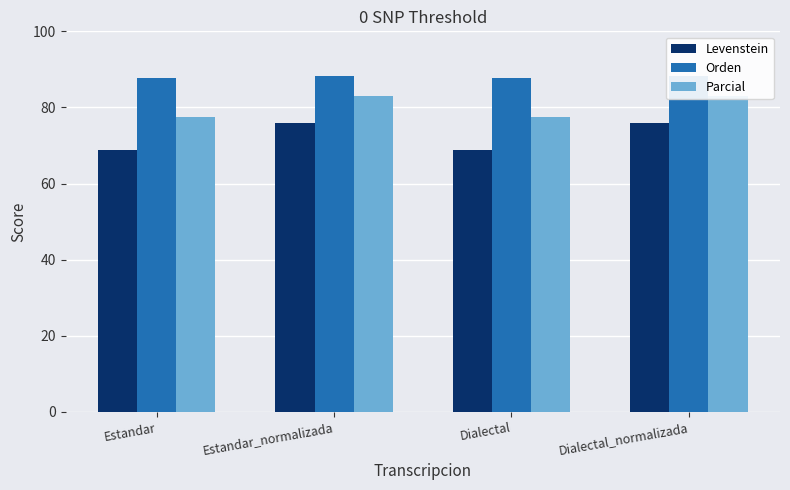

Rank the categories by Orden value from lowest to highest.

Estandar, Dialectal, Estandar_normalizada, Dialectal_normalizada